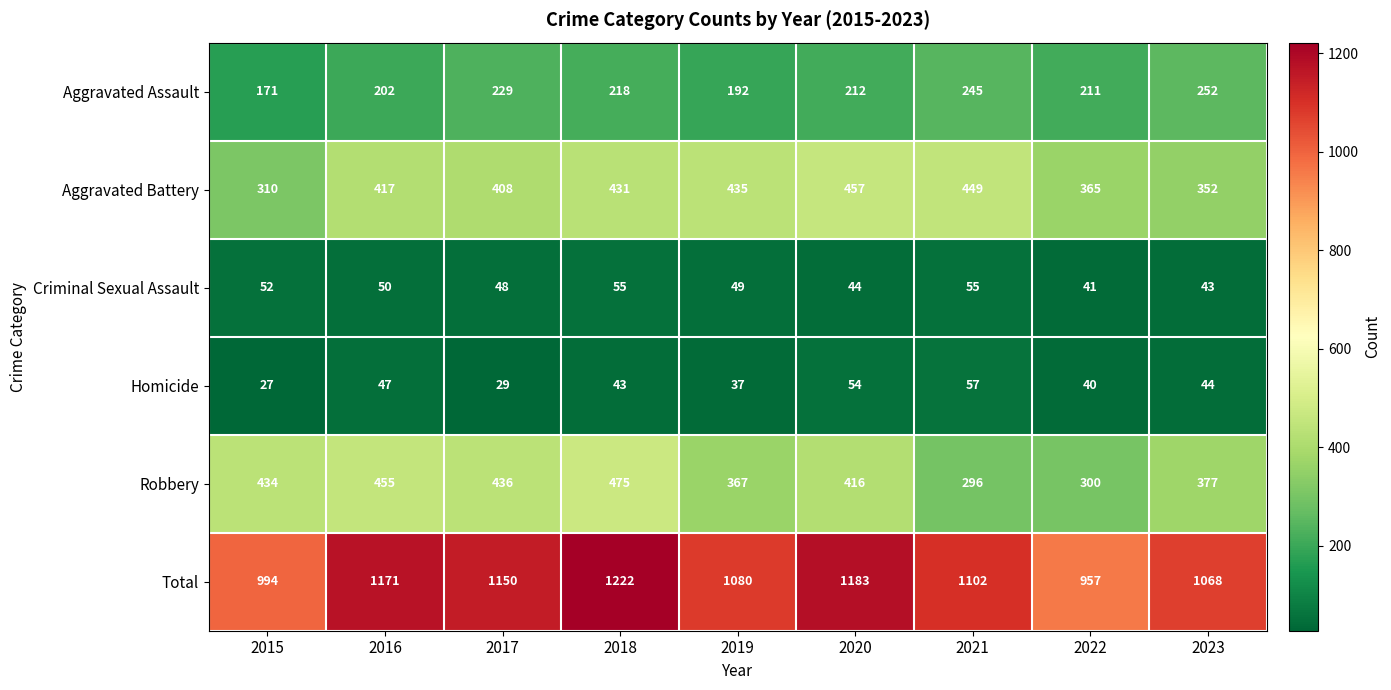

Which series changed the most between 2018 and 2023?

Total